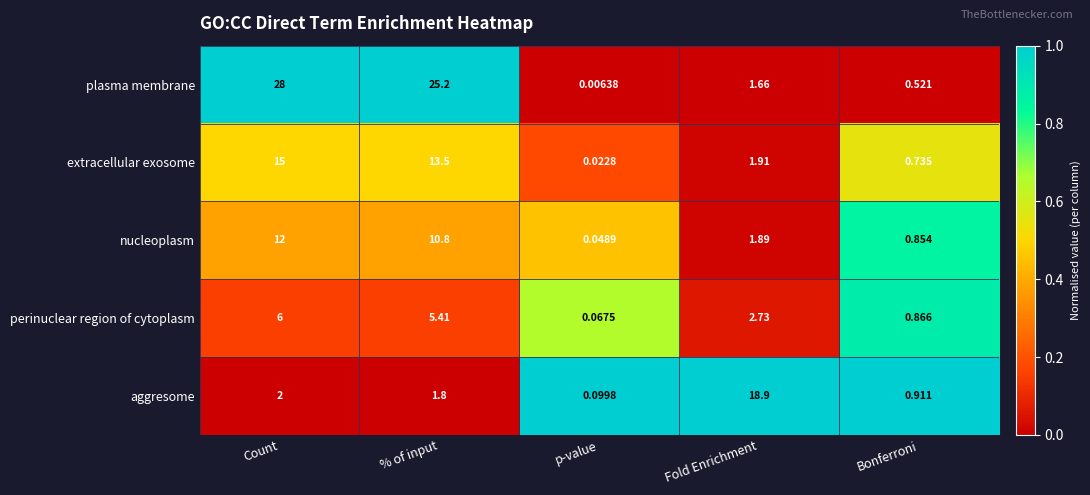

List the series in order of their peak value, lowest first.

perinuclear region of cytoplasm, nucleoplasm, extracellular exosome, aggresome, plasma membrane